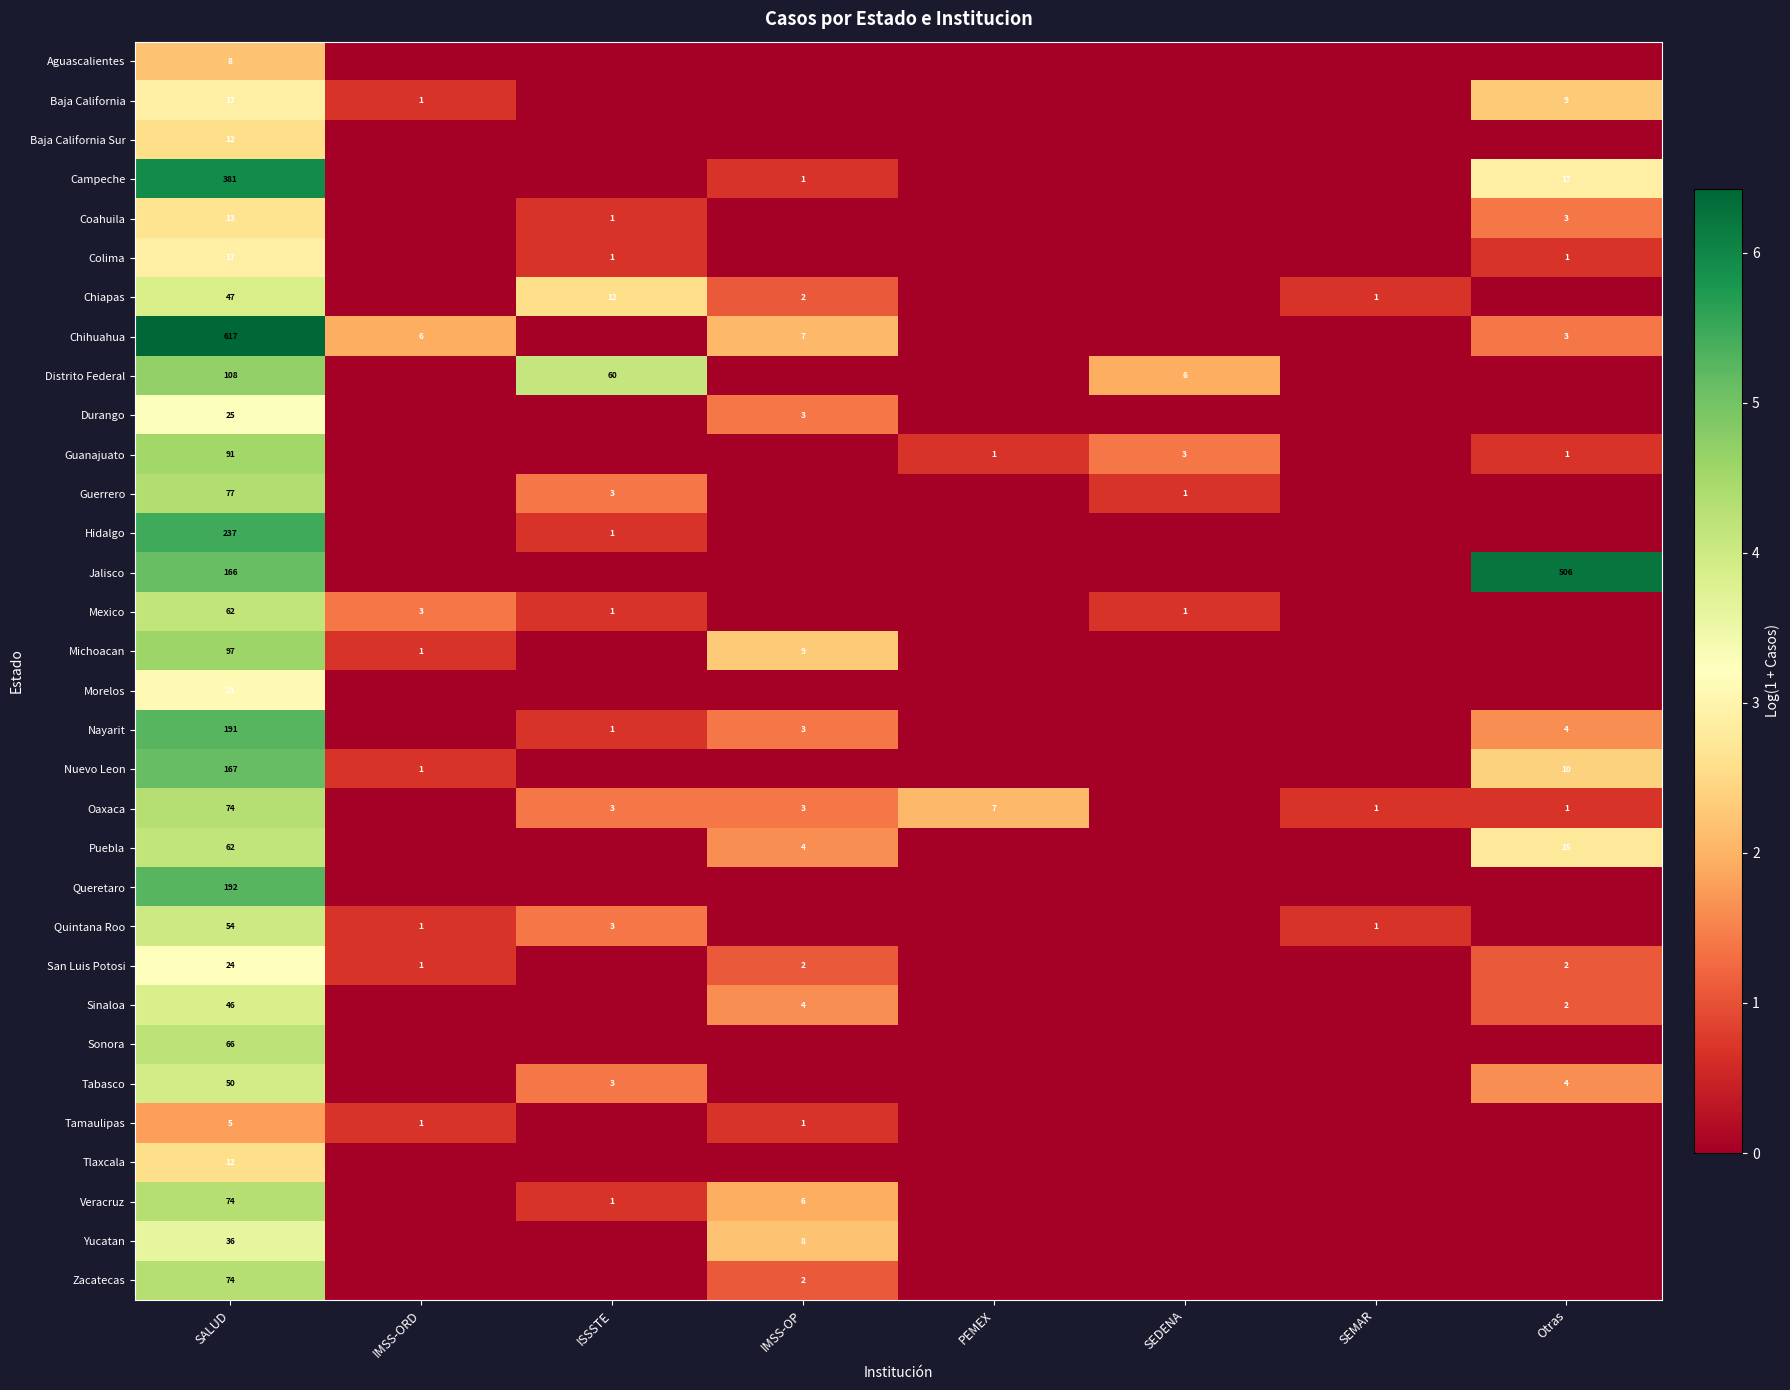

Is it true that Oaxaca equals 5 at PEMEX?

False